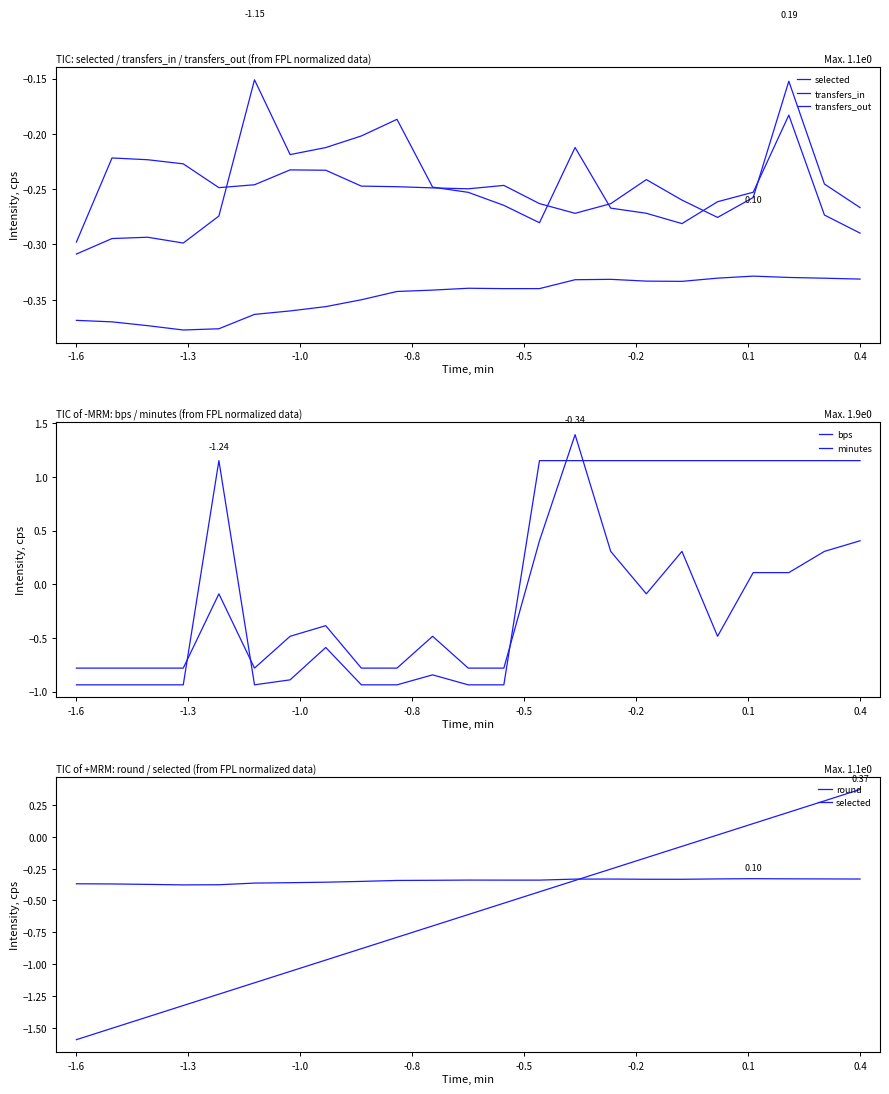

List the series in order of their peak value, lowest first.

selected, transfers_out, transfers_in, round, minutes, bps